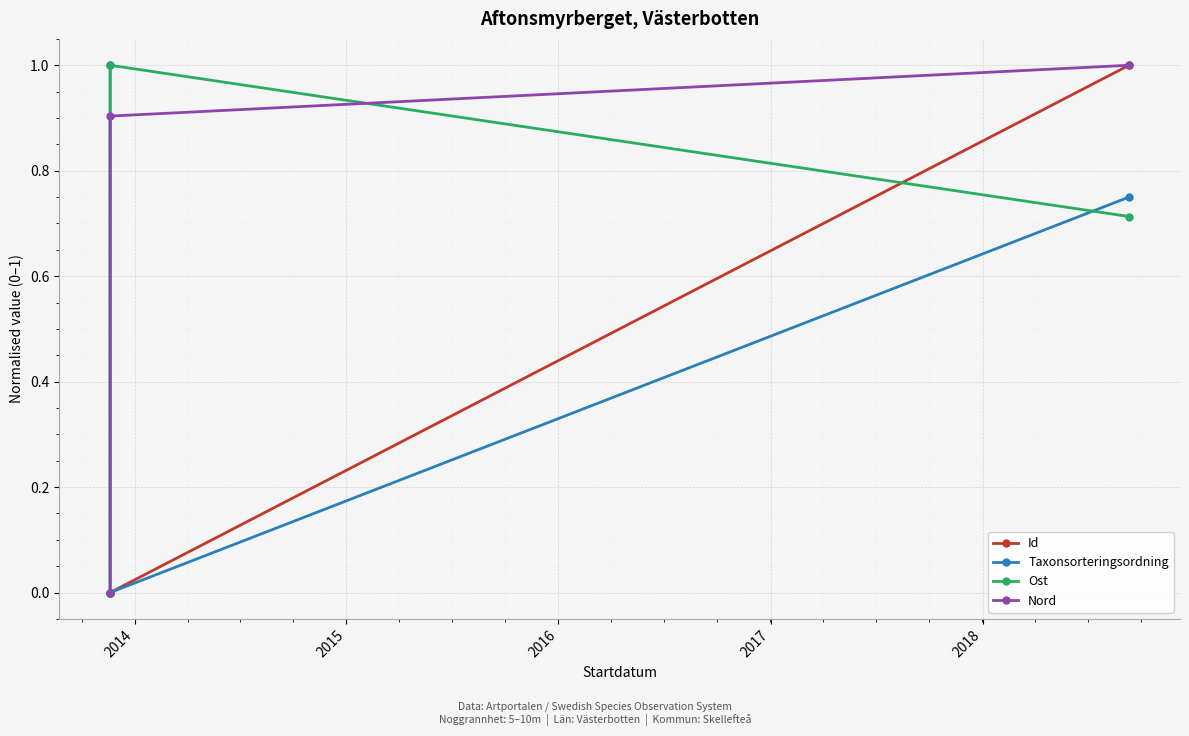

What is the difference between the maximum and minimum values in the Ost series?

1.0